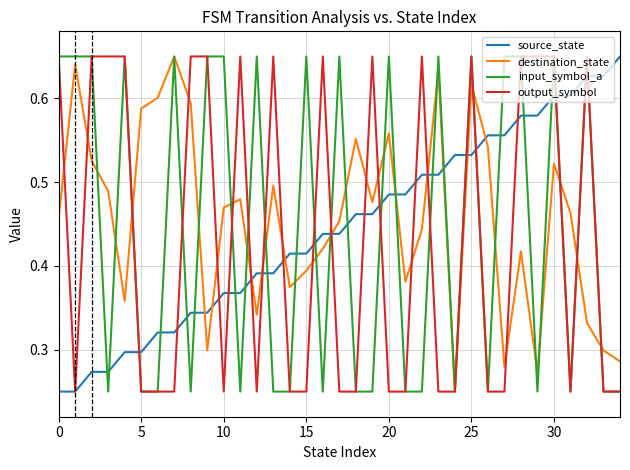

How many intersections are there between destination_state and source_state?

11